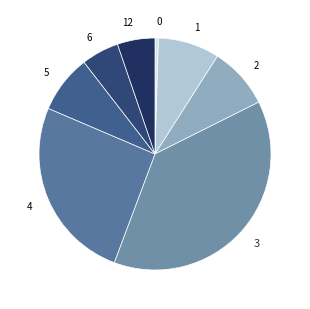

Is there a majority slice in this chart?

No